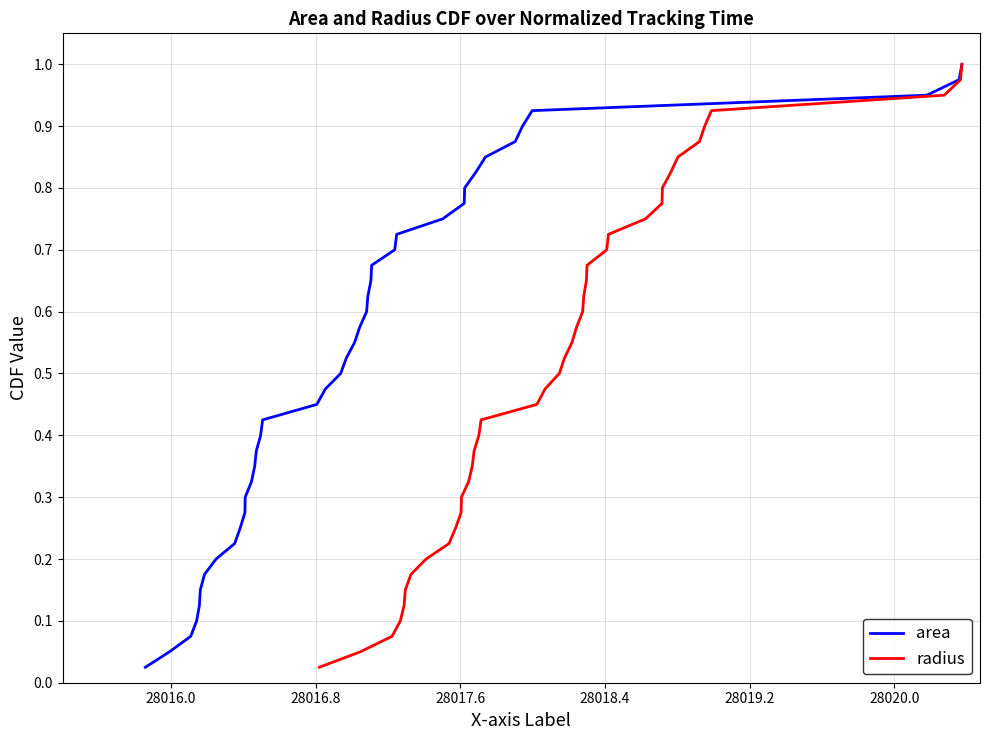

Reading left to right, what are all the values shown in this chart?

area: 0.0	0.1	0.1	0.1	0.1	0.1	0.2	0.2	0.2	0.2	0.3	0.3	0.3	0.3	0.4	0.4	0.4	0.5	0.5	0.5	0.5	0.6	0.6	0.6	0.6	0.7	0.7	0.7	0.7	0.8	0.8	0.8	0.8	0.8	0.9	0.9	0.9	0.9	1.0	1.0
radius: 0.0	0.1	0.1	0.1	0.1	0.1	0.2	0.2	0.2	0.2	0.3	0.3	0.3	0.3	0.4	0.4	0.4	0.5	0.5	0.5	0.5	0.6	0.6	0.6	0.6	0.7	0.7	0.7	0.7	0.8	0.8	0.8	0.8	0.8	0.9	0.9	0.9	0.9	1.0	1.0